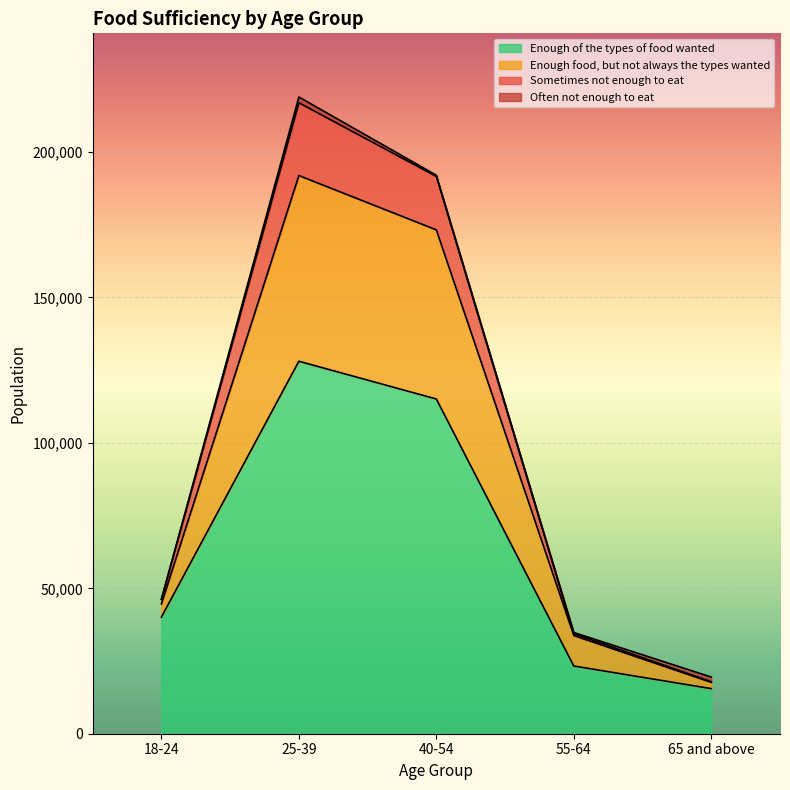

At which category is the sum across all series the highest?

25-39